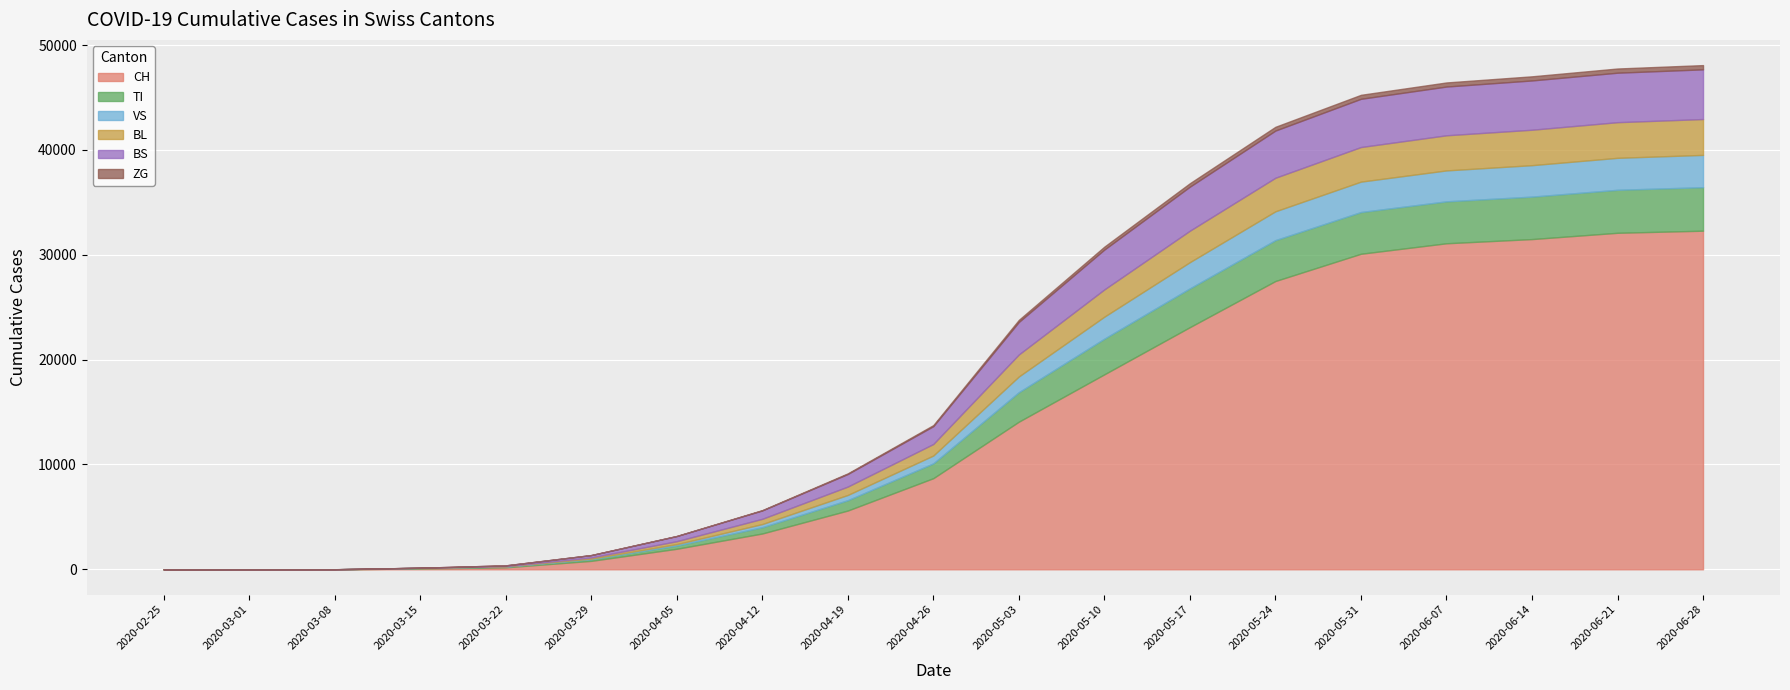

At which category does BS reach its first local valley?

2020-03-15